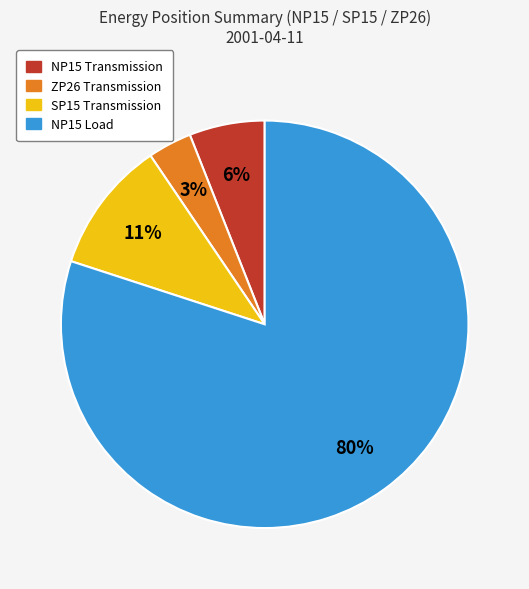

To the nearest percent, what percentage of the pie is SP15 Transmission?

11%